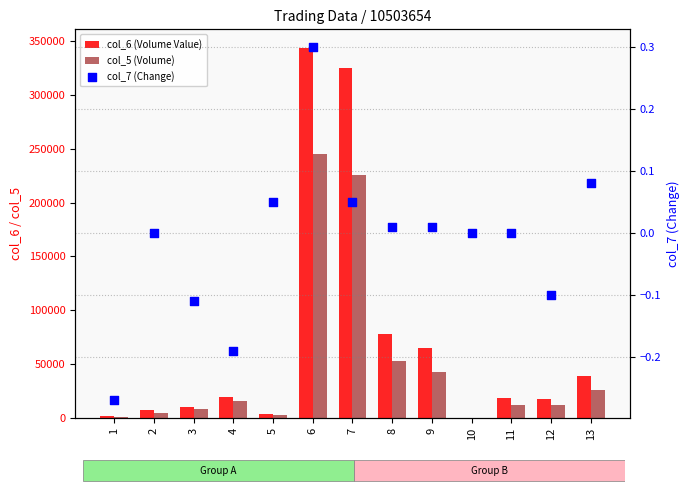

At how many categories does at least one series exceed 130018?

2